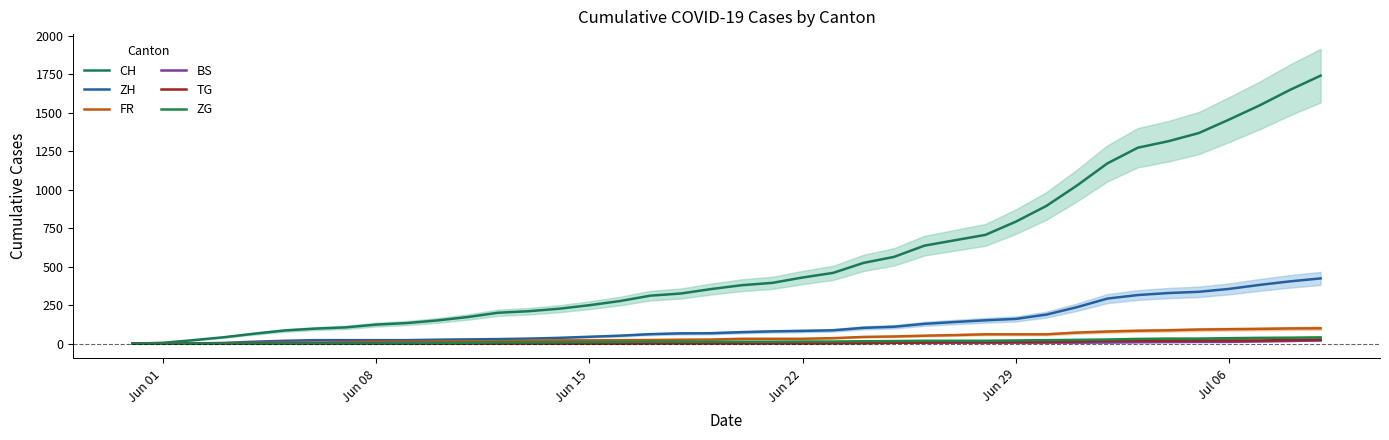

What is the value of the ZH point at the 29th from the left?

152